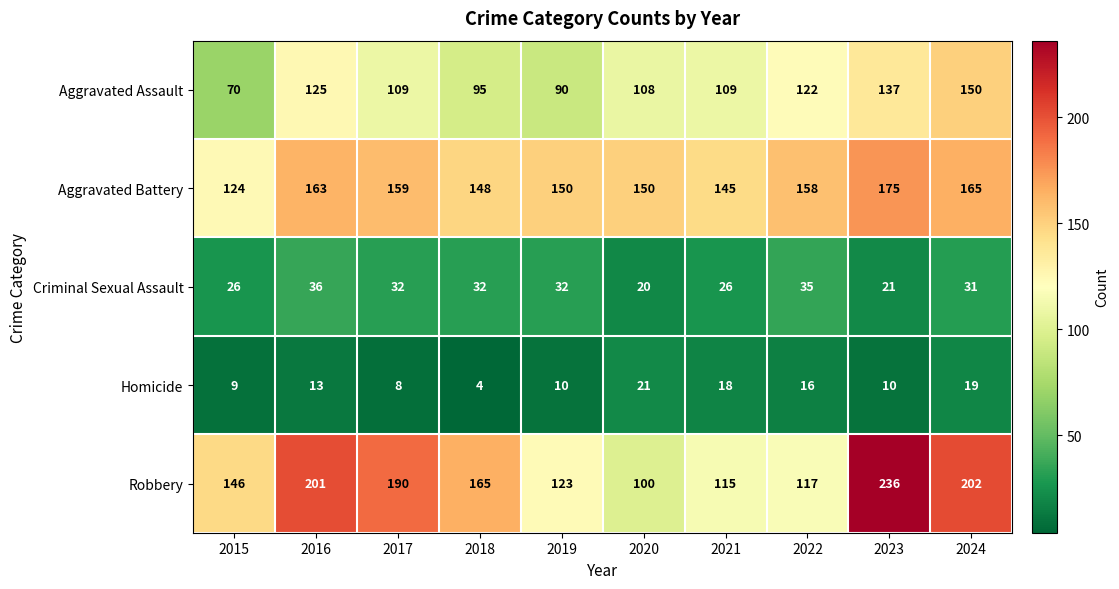

Which label corresponds to the smallest value in the chart?

2018